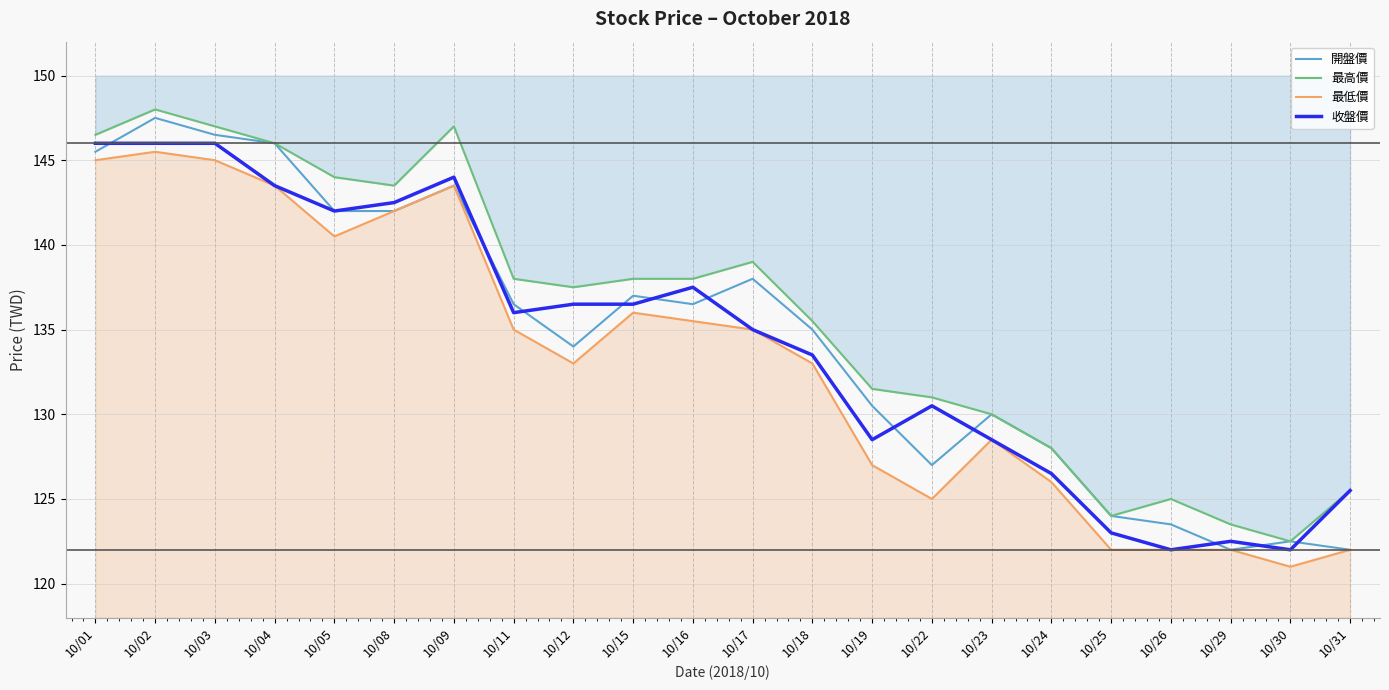

At which label does 最高價 first exceed 138?

10/01